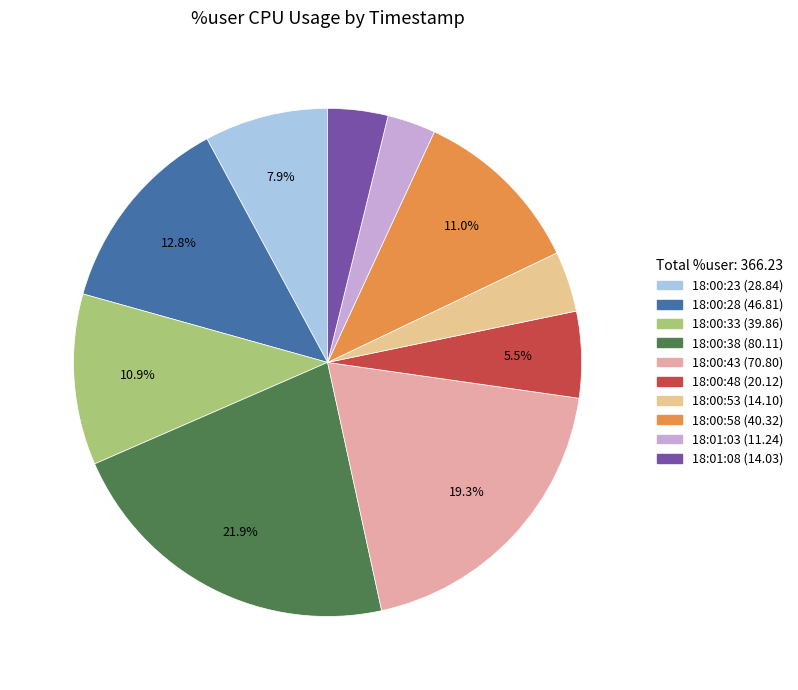

To the nearest percent, what percentage of the pie is 18:00:38?

22%